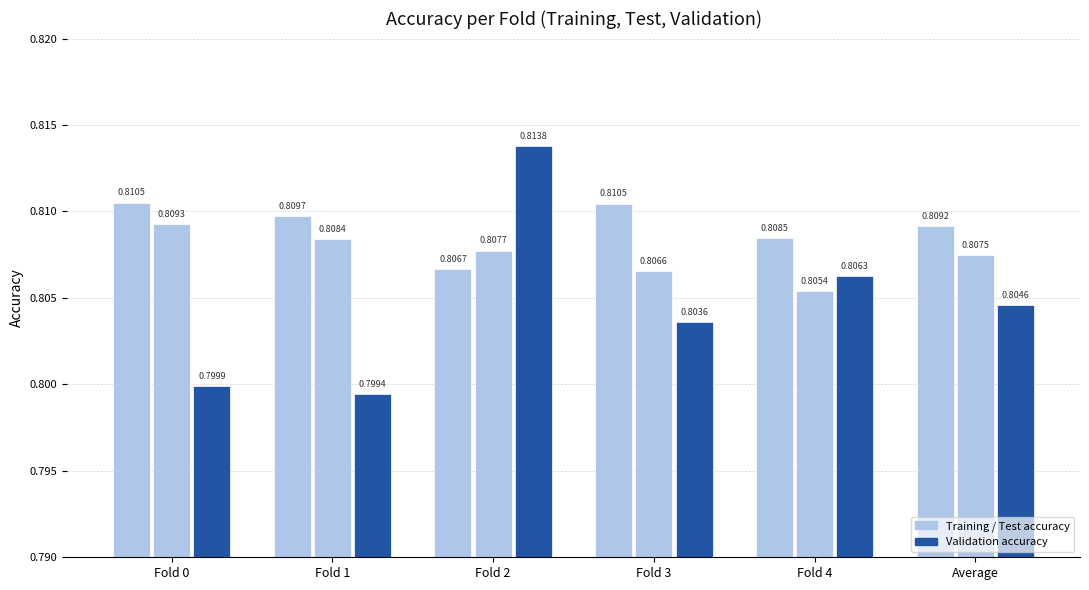

Count the number of categories in the chart.

6